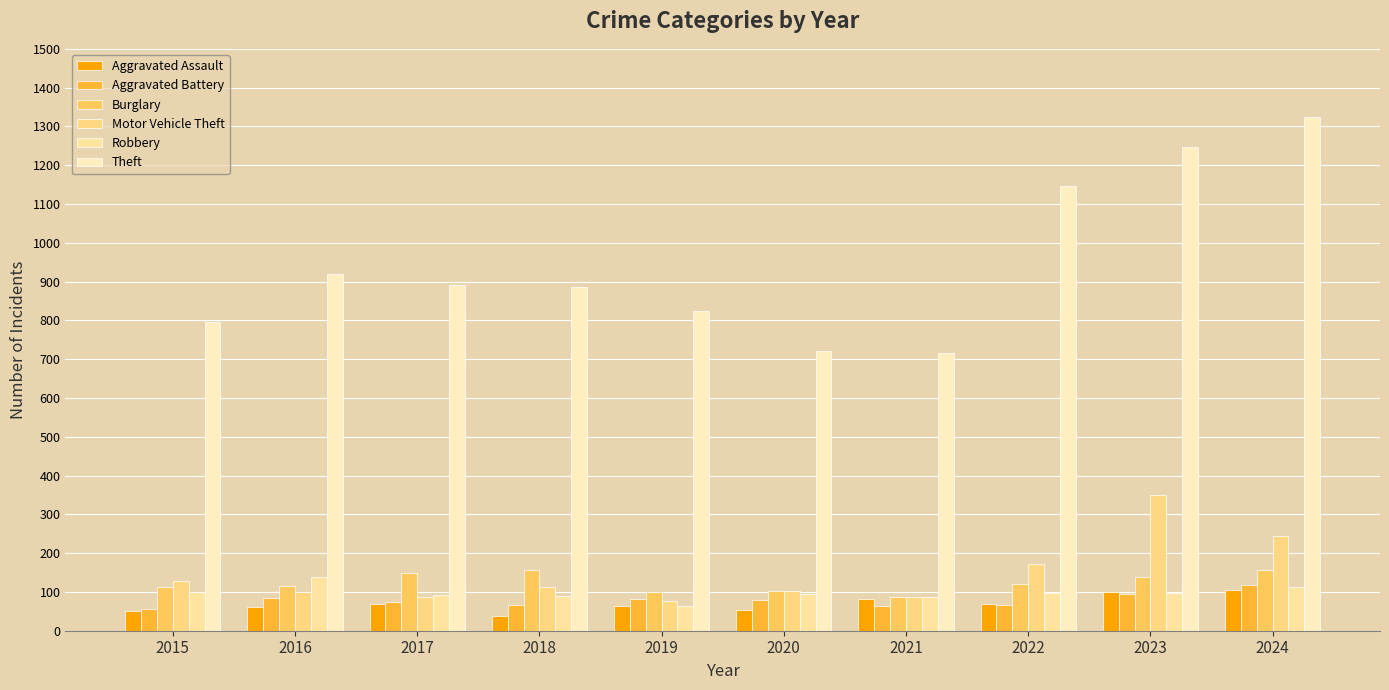

Where does the Burglary series first go above 120?

2017